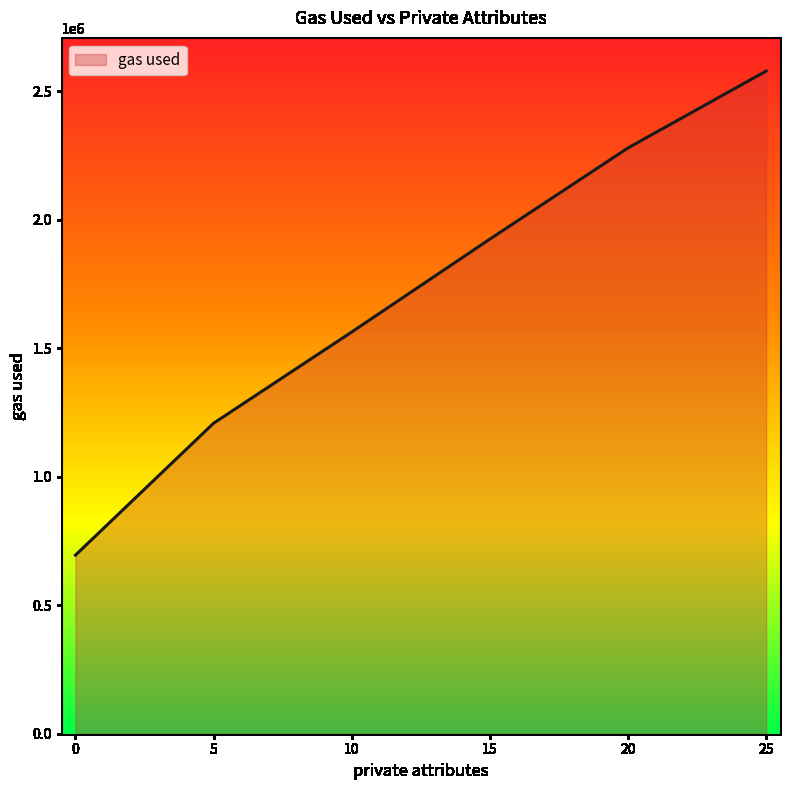

What is the change in value from 0 to 25?

+1883515